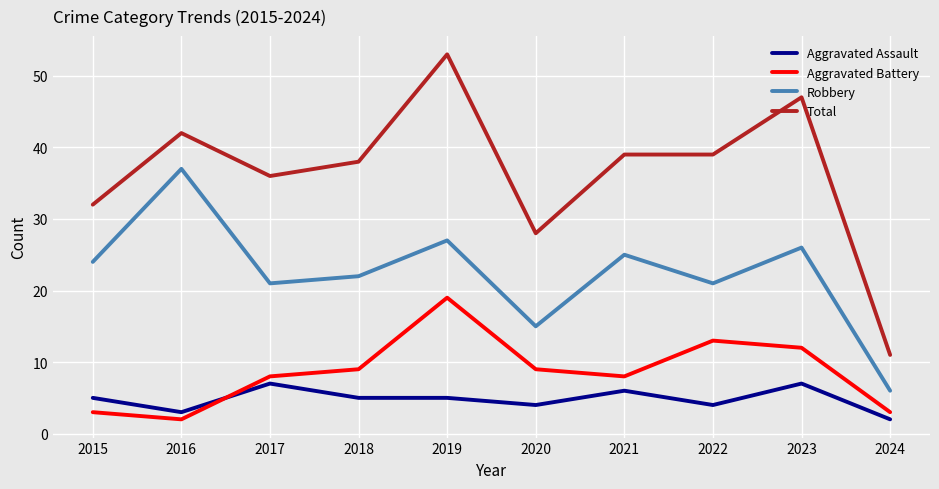

How many series are shown in this chart?

4